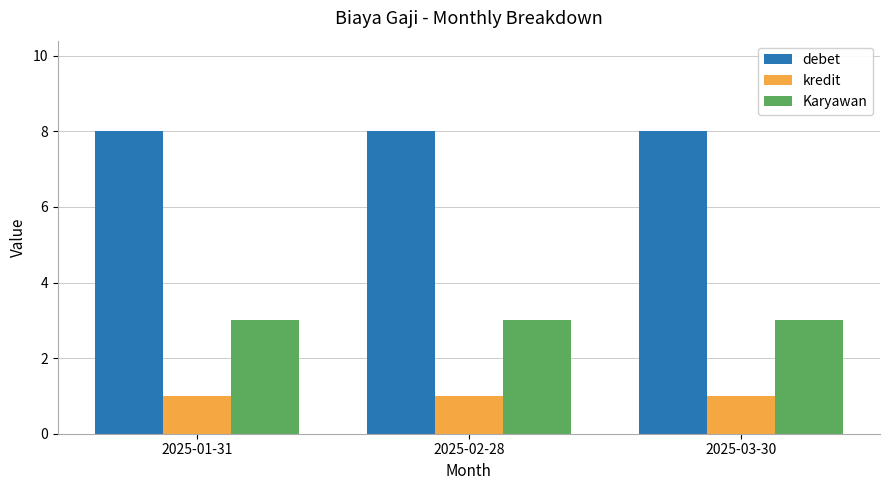

Reading right to left, transcribe all the data shown in this chart.

debet: 8	8	8
kredit: 1	1	1
Karyawan: 3	3	3